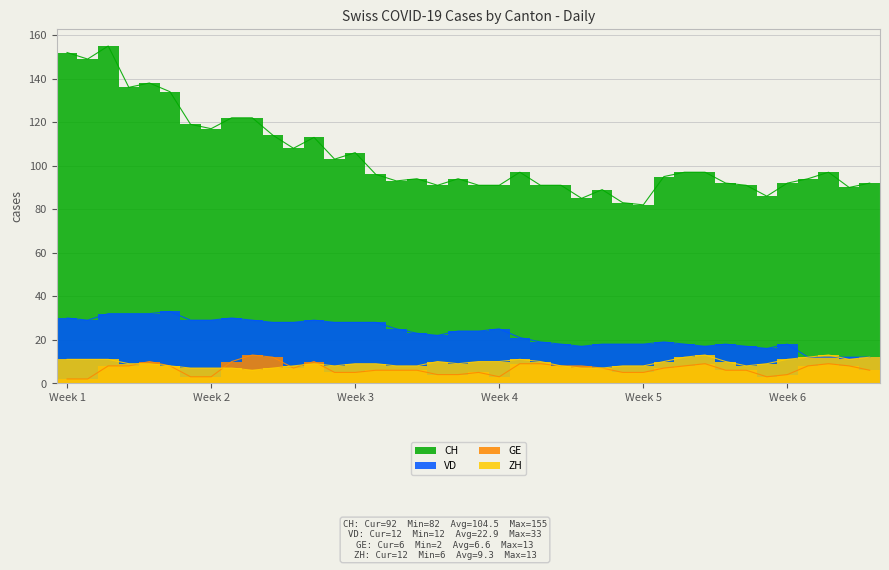

What is the smallest value displayed?

2